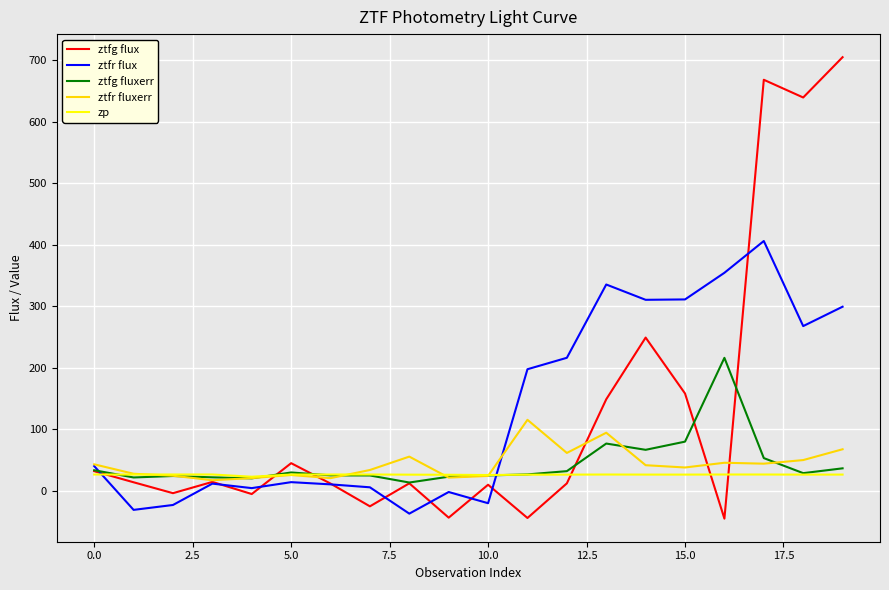

Does the chart have visible grid lines?

Yes